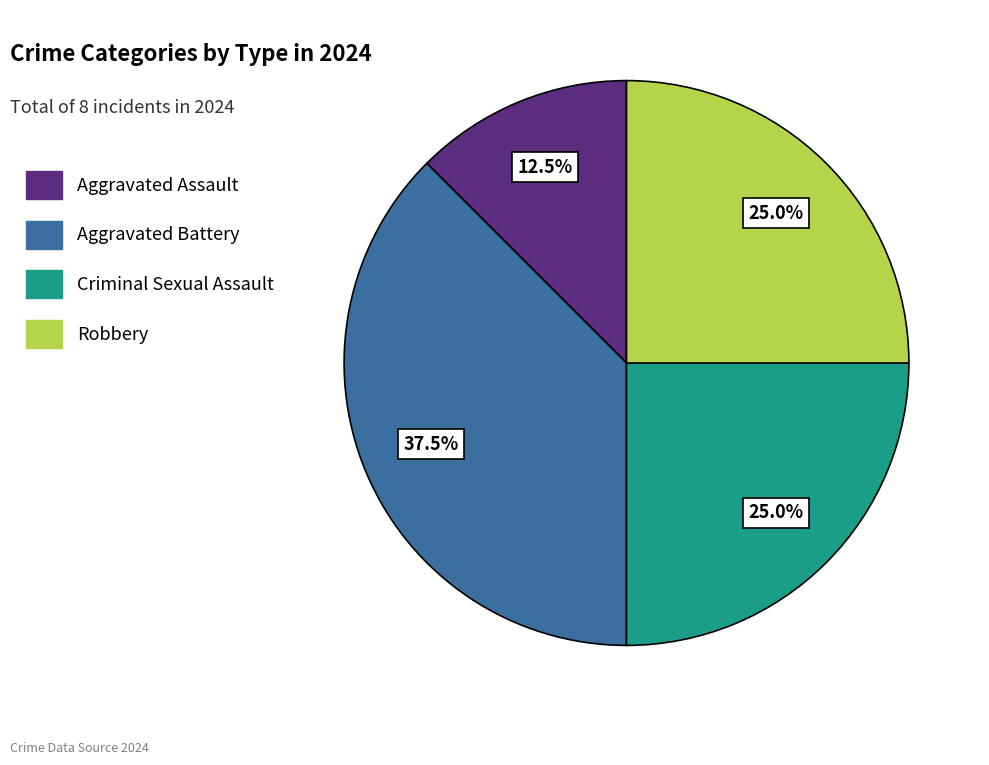

What is the total percentage of Robbery and Criminal Sexual Assault?

50.0%